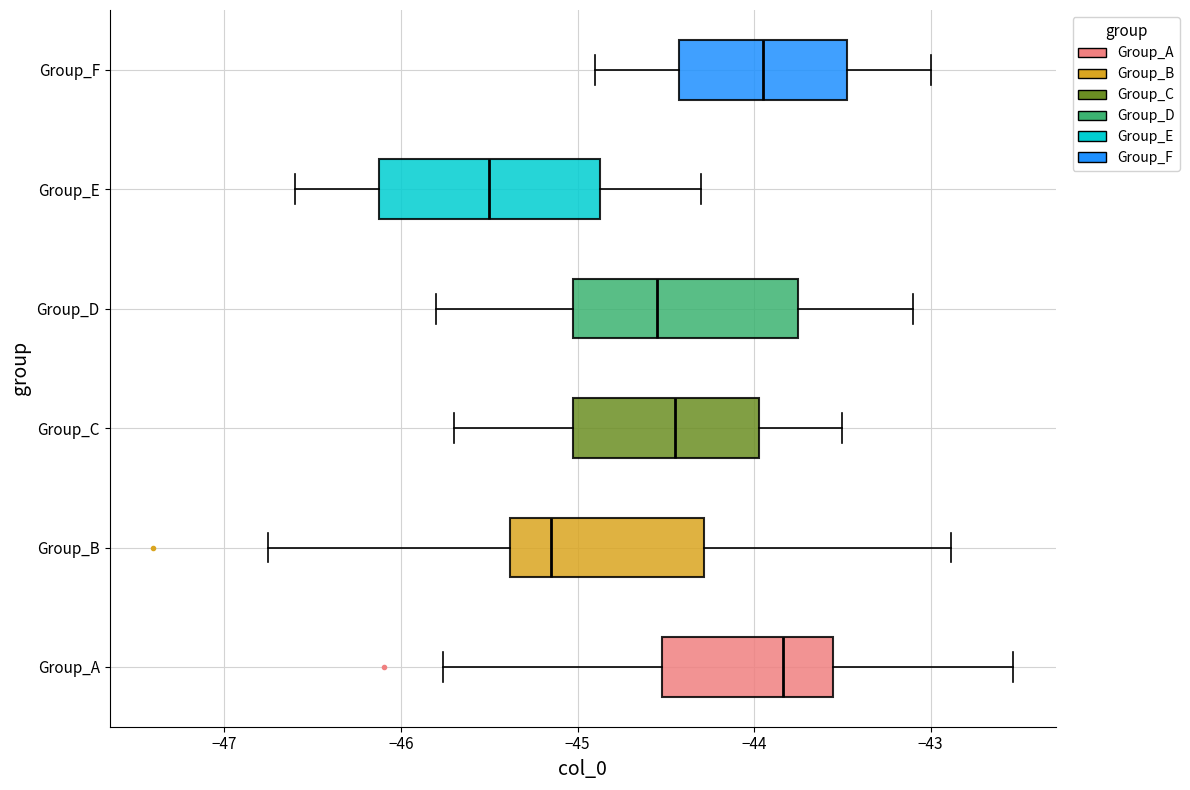

Which box has the furthest to the left median line?

Group_E